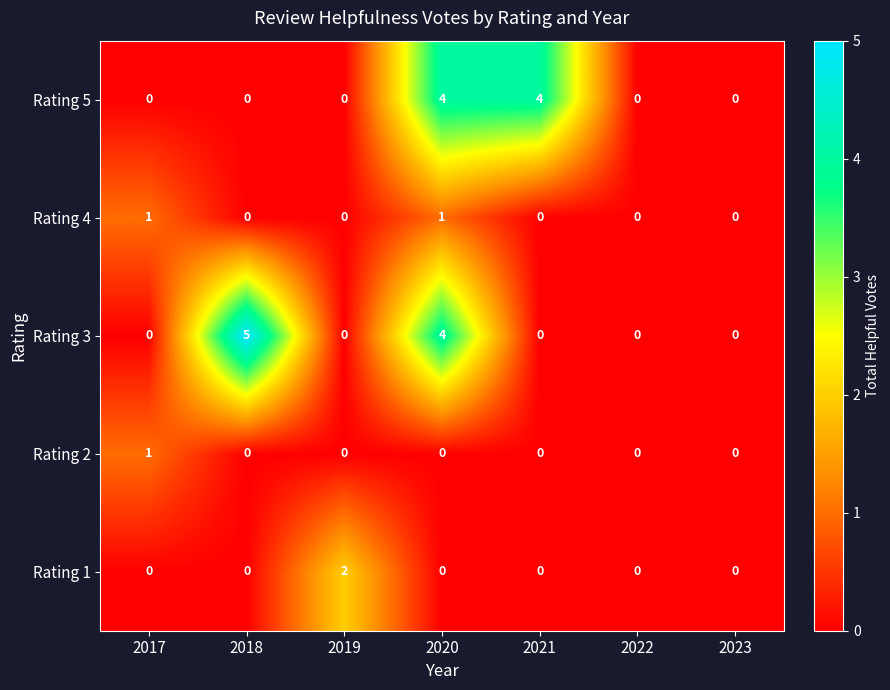

Which series has the largest total across all categories?

Rating 3